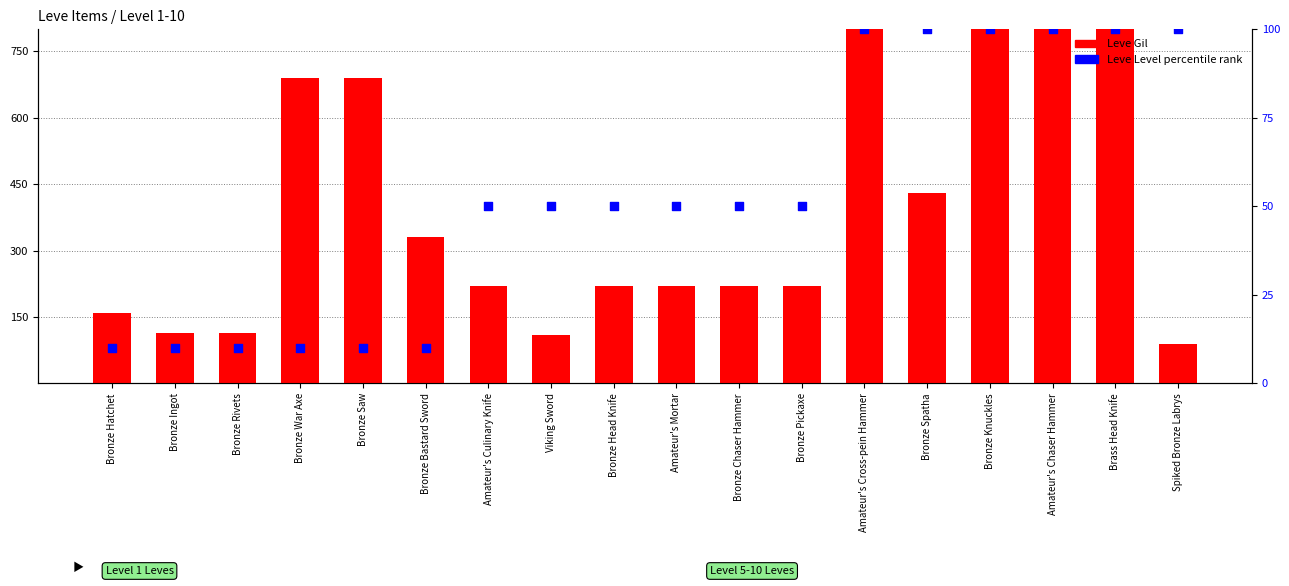

Which series has the largest Y range (max minus min)?

Leve Gil